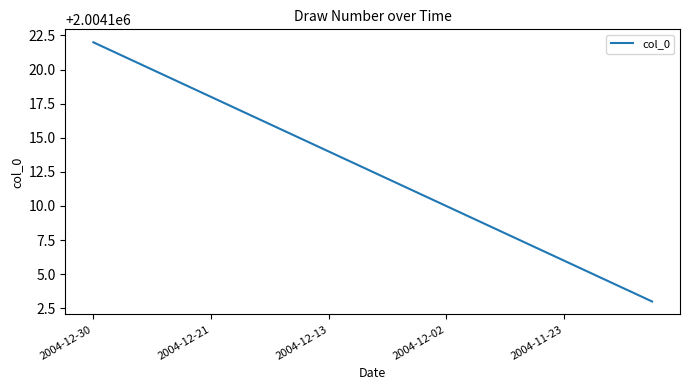

What is the minimum value shown in the chart?

2004103